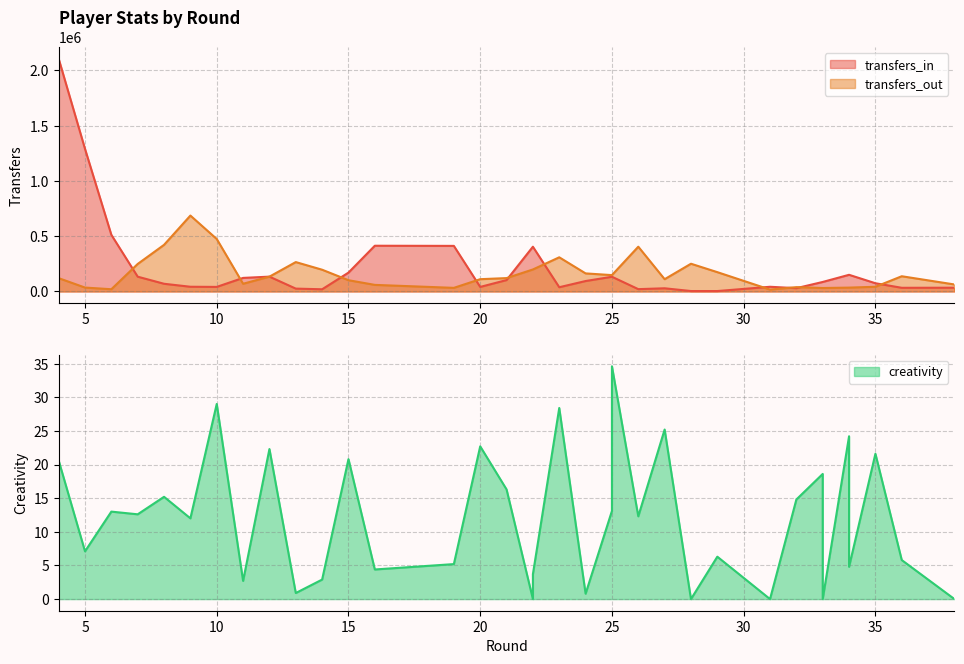

At which label does transfers_in reach its minimum?

29